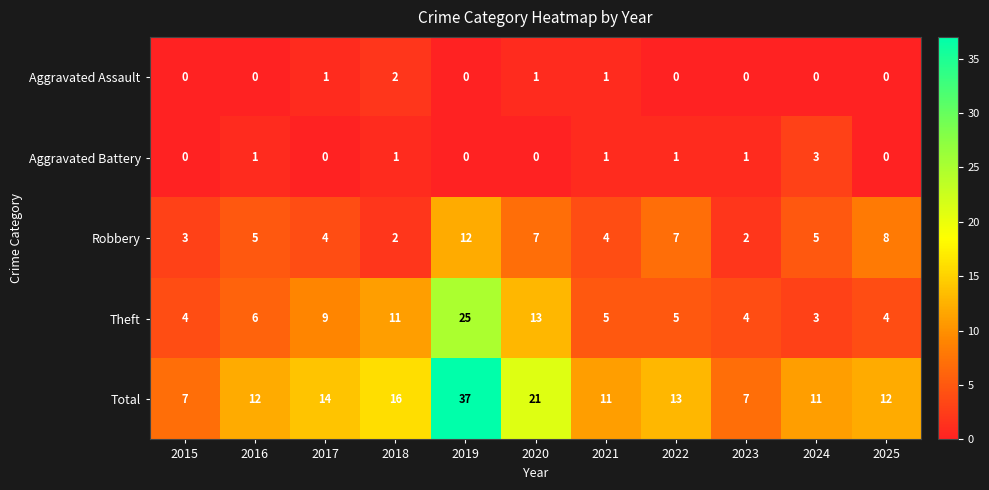

At which category is the sum across all series the highest?

2019